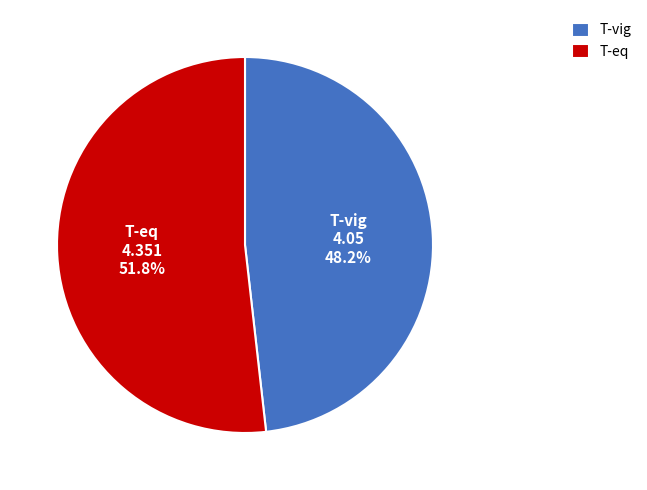

Which category has the smallest portion of the pie?

T-vig